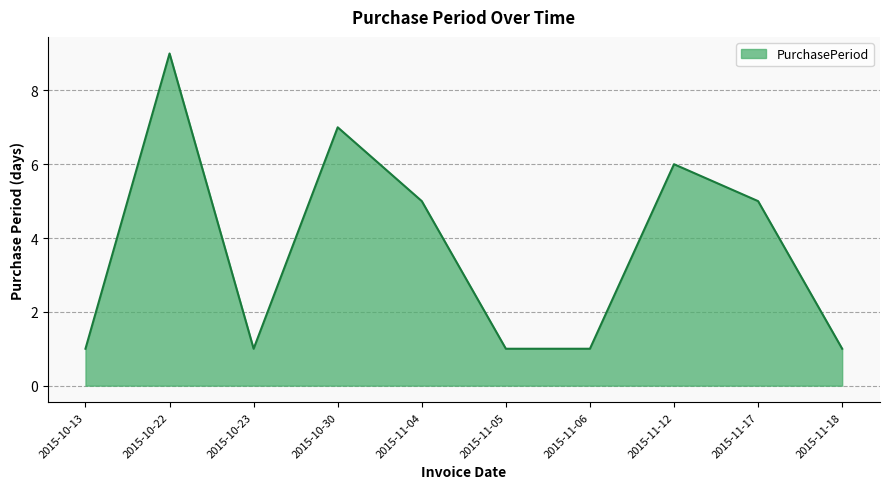

What is the difference between the second highest and minimum values?

6